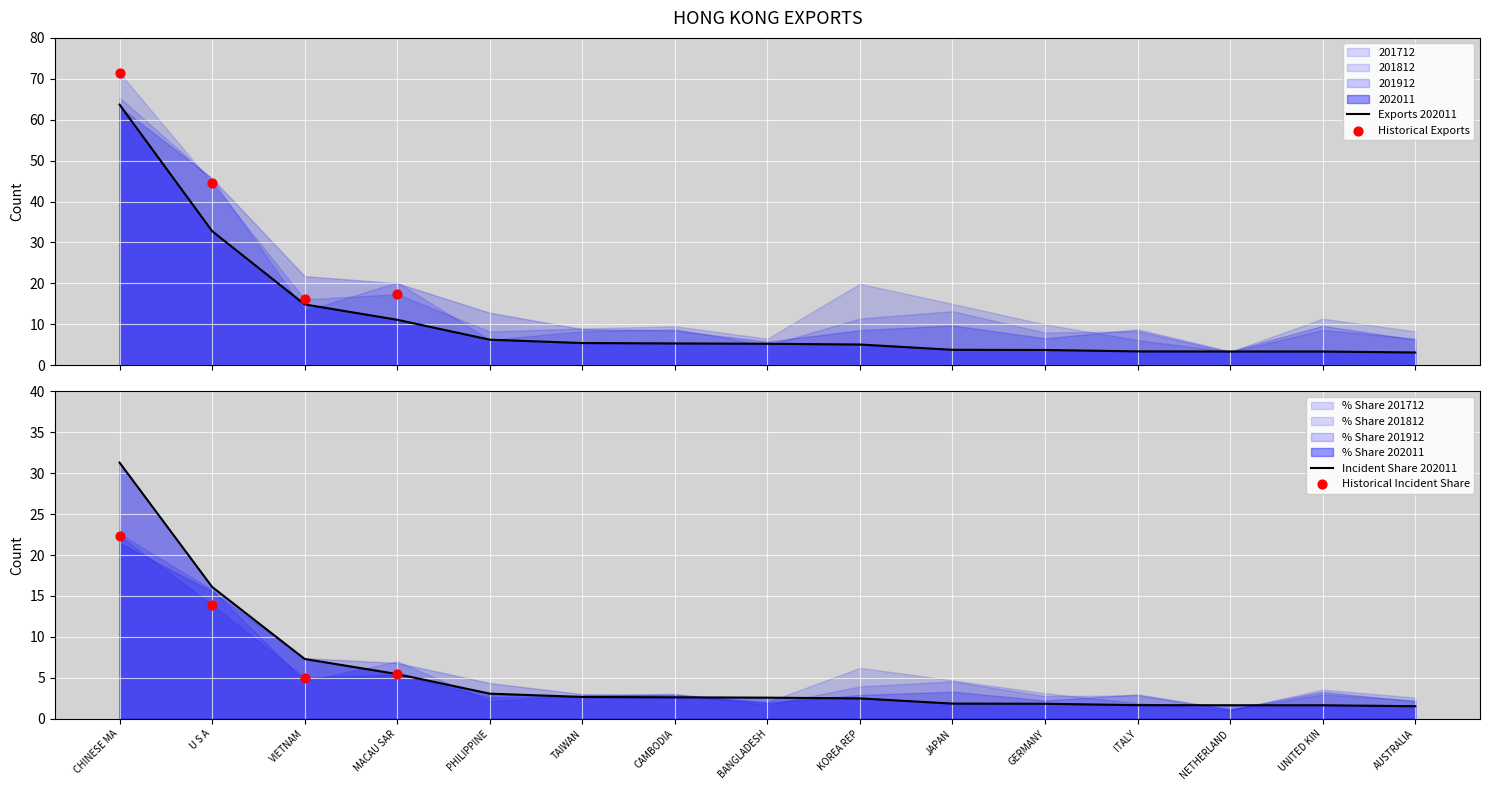

At how many categories does at least one series exceed 55?

1